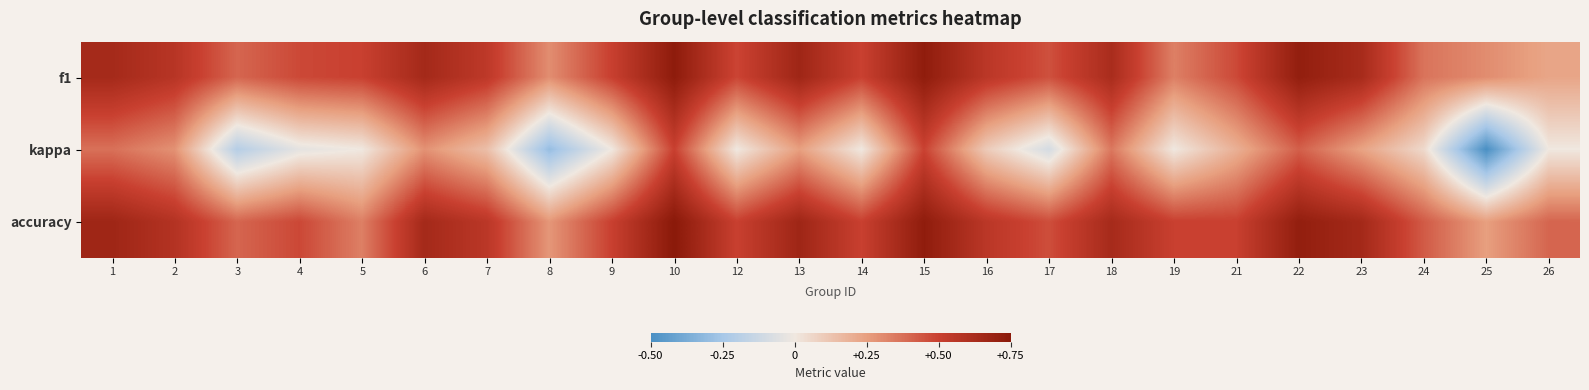

Which category has the highest value across all series?

10